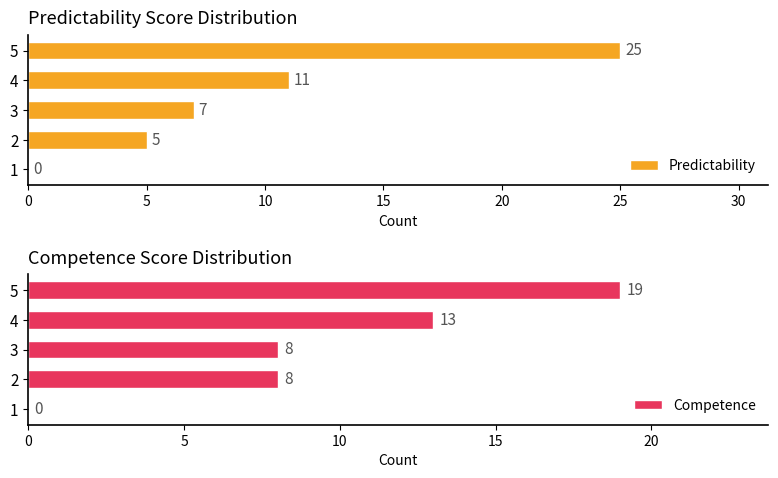

The Competence series shows 8 at 3. True or false?

True